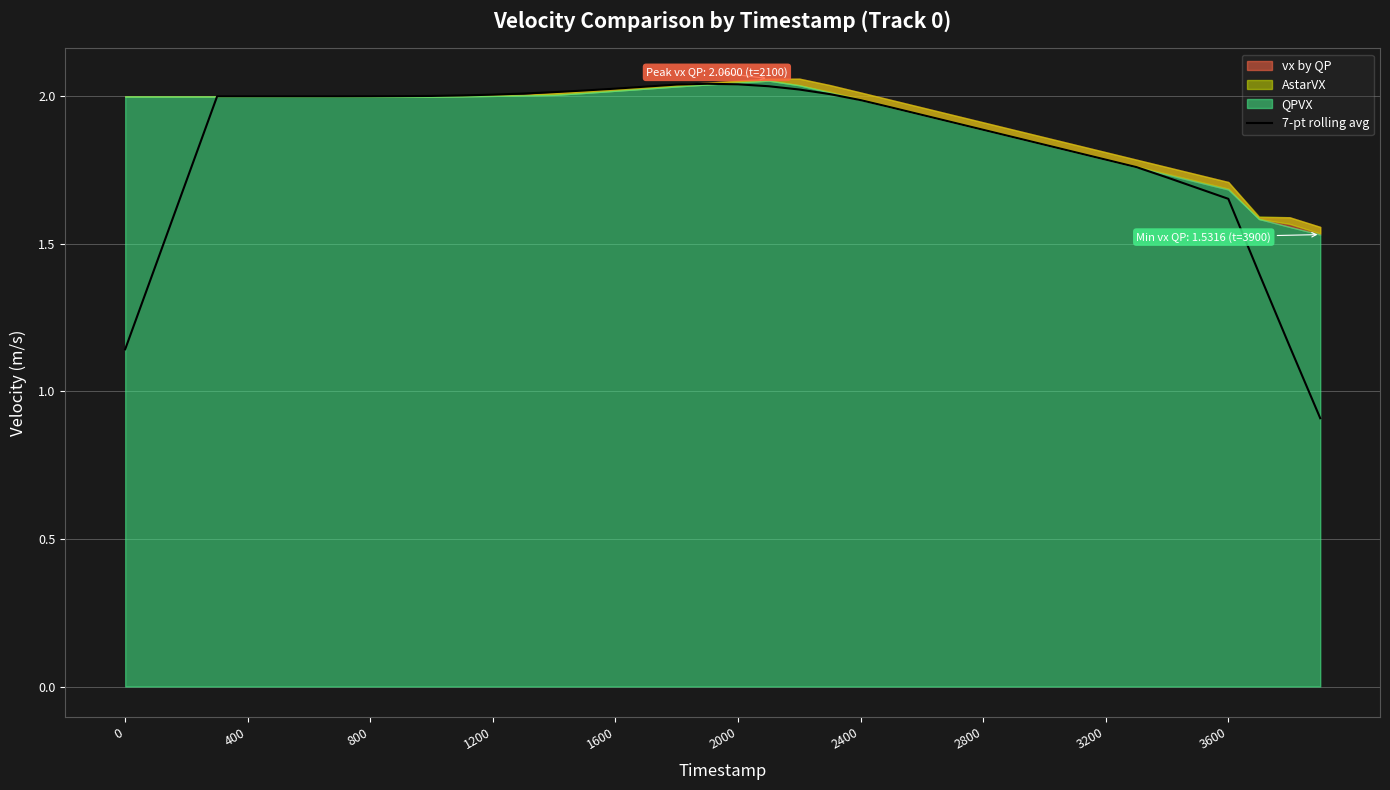

True or false: the data has more than 1 interior local peaks.

False